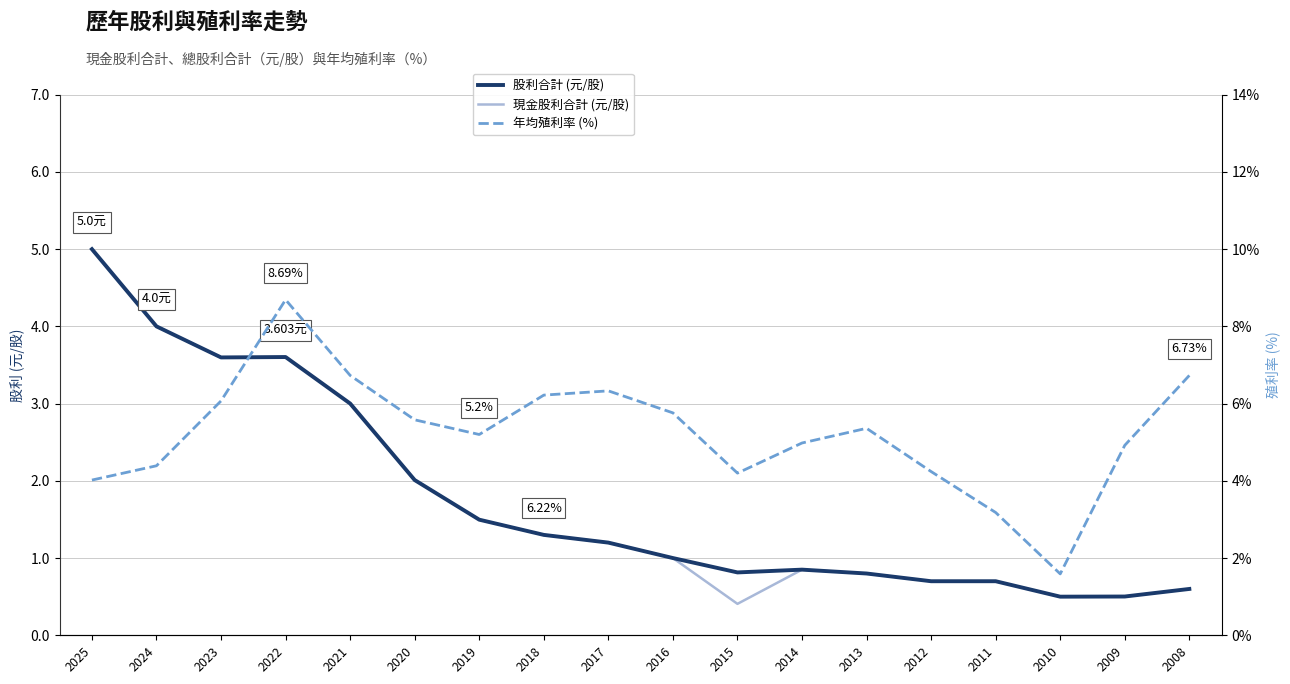

Which series has the largest total across all categories?

年均殖利率 (%)